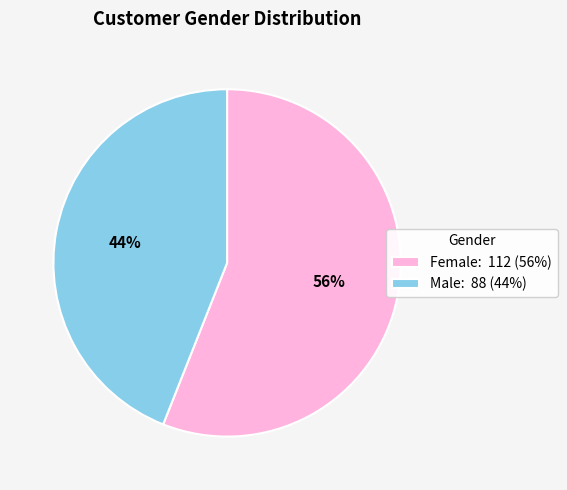

How many slices are in this pie chart?

2